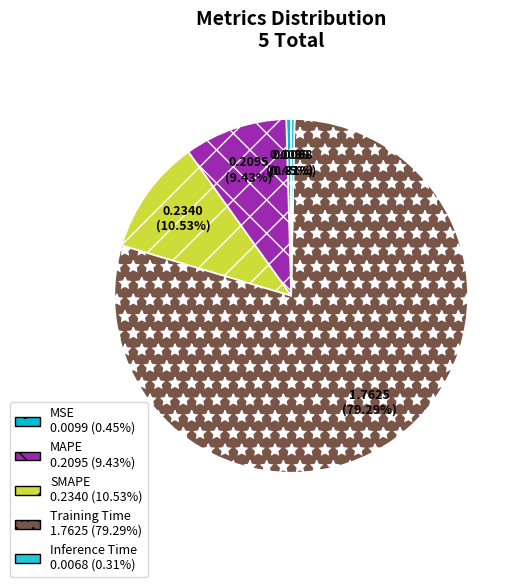

To the nearest percent, what is the combined percentage of Training Time and SMAPE?

90%